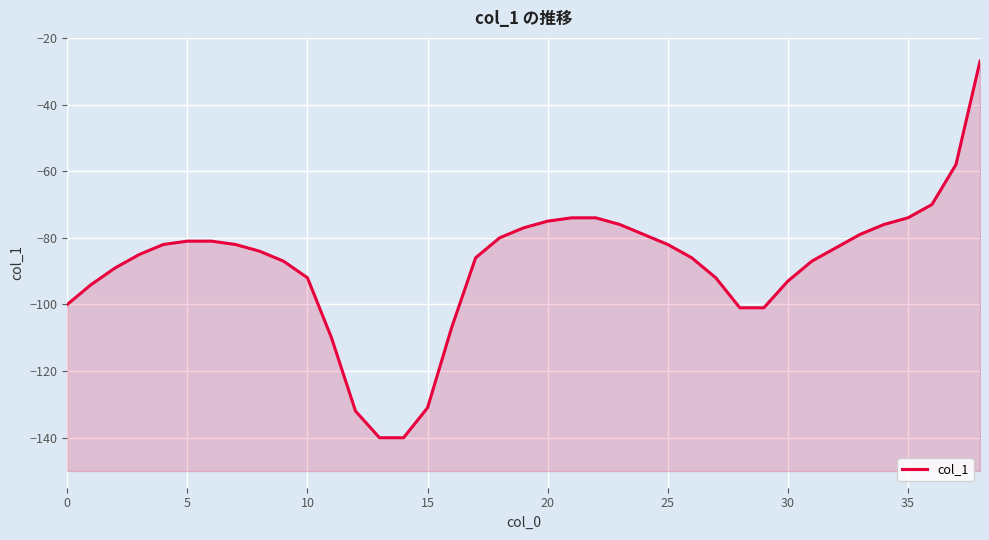

True or false: the data shows -42 at 19.

False